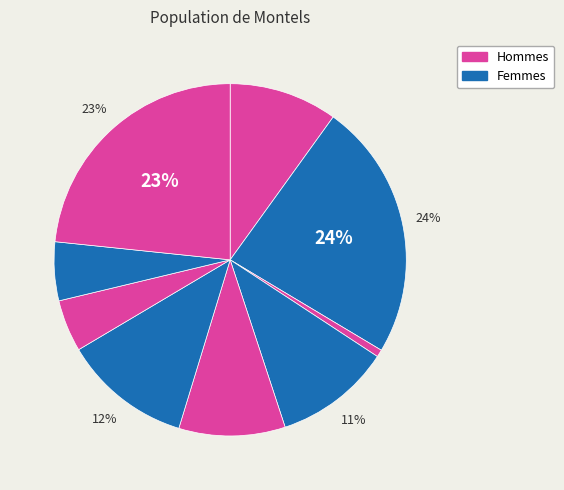

How many slices are in this pie chart?

9